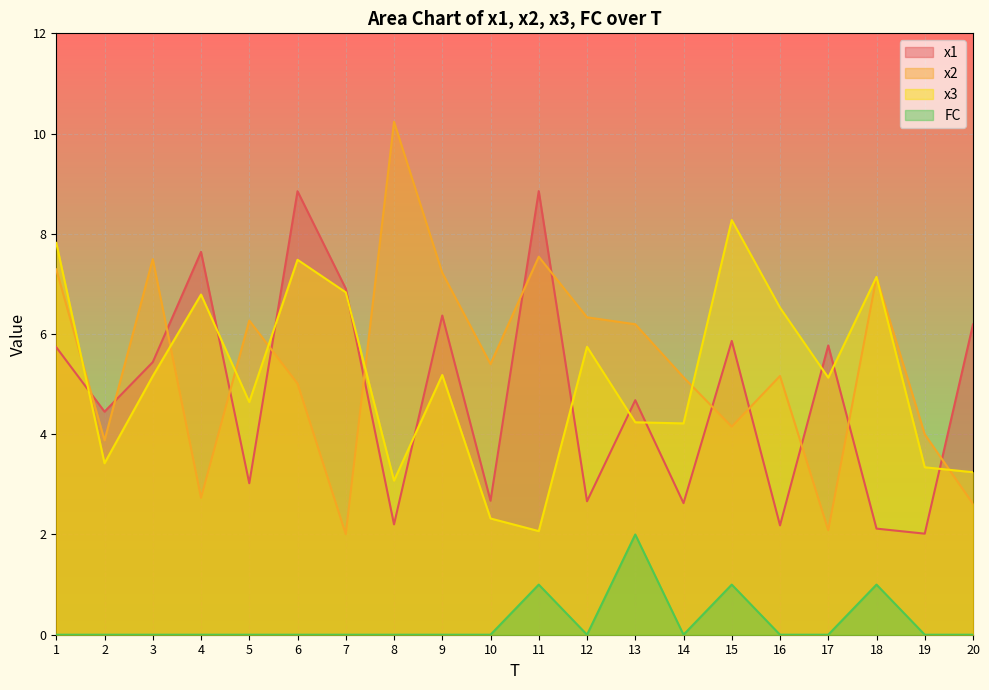

Which series has the largest total across all categories?

x2